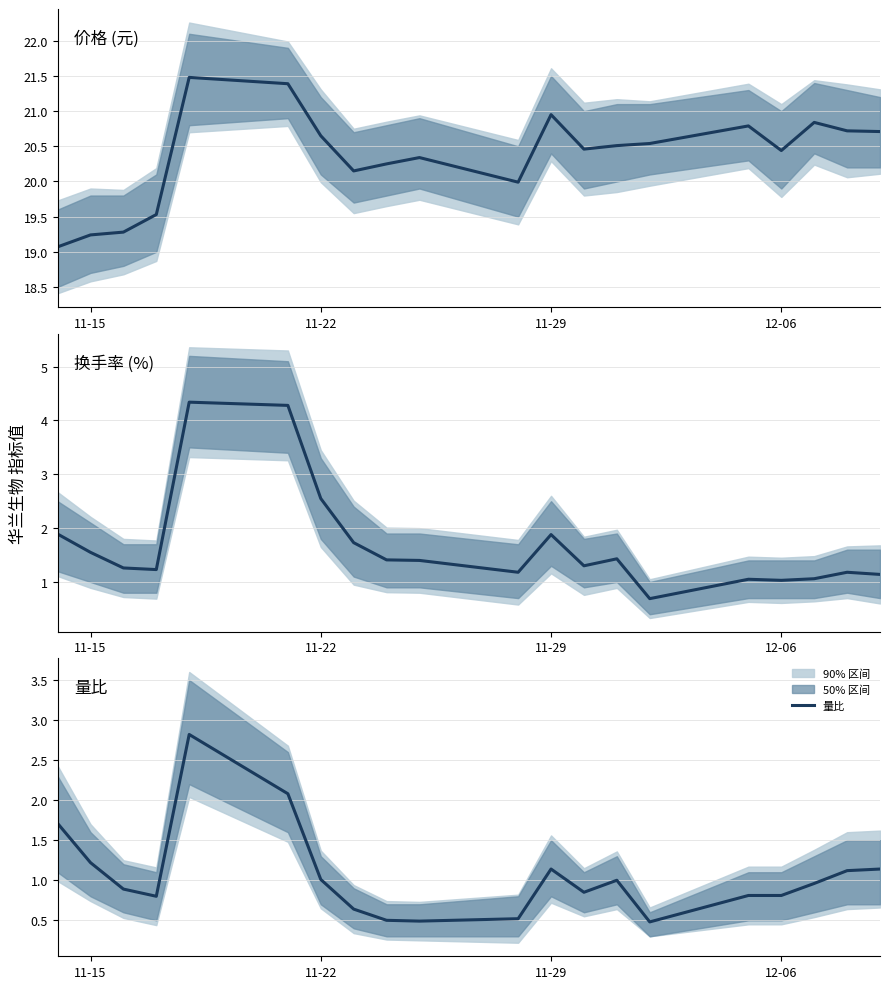

What is the highest value of the 量比 series?

2.8